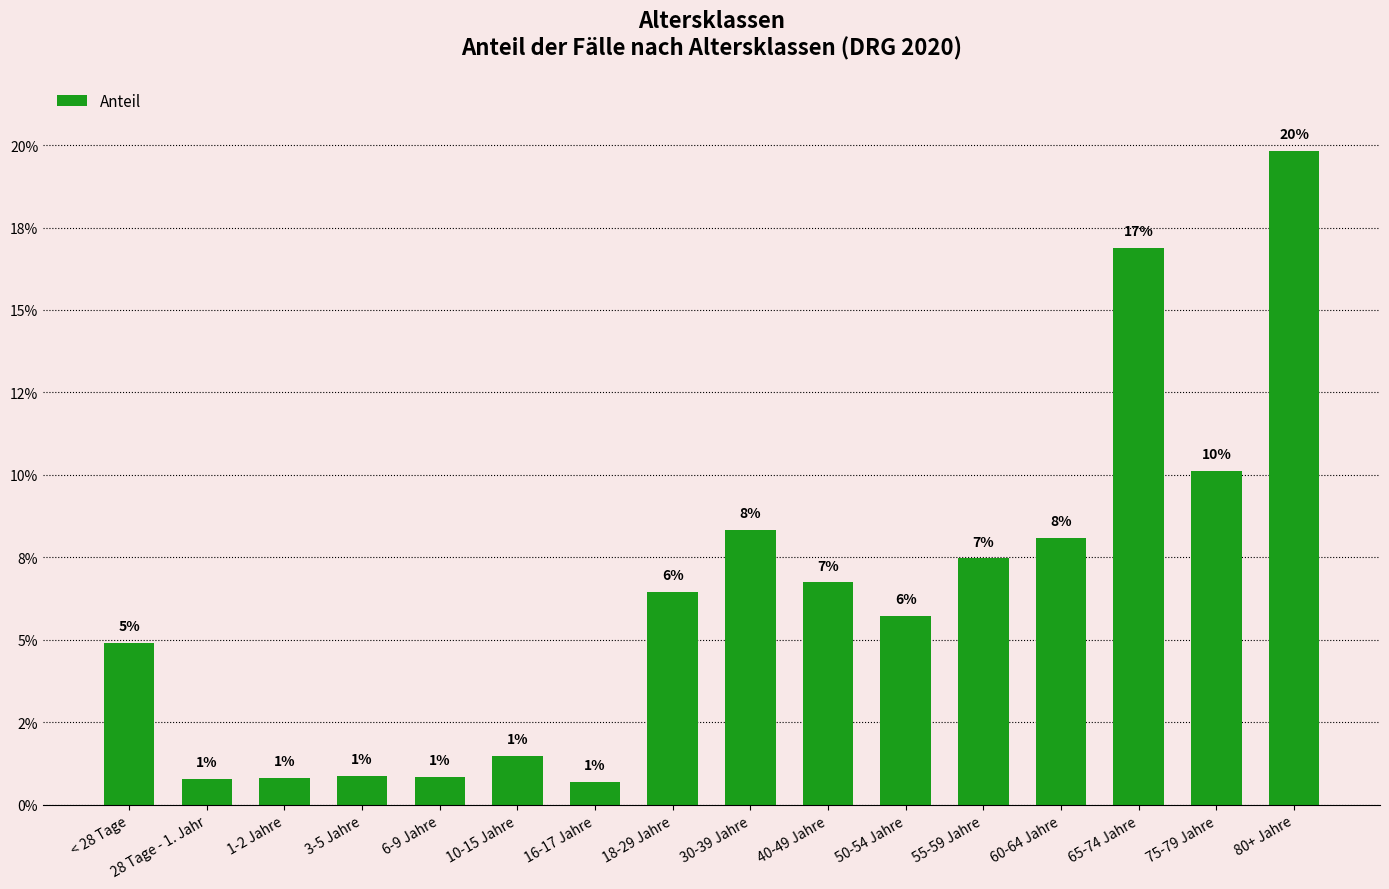

Reading right to left, transcribe all the data shown in this chart.

80+ Jahre=0.2	75-79 Jahre=0.1	65-74 Jahre=0.2	60-64 Jahre=0.1	55-59 Jahre=0.1	50-54 Jahre=0.1	40-49 Jahre=0.1	30-39 Jahre=0.1	18-29 Jahre=0.1	16-17 Jahre=0.0	10-15 Jahre=0.0	6-9 Jahre=0.0	3-5 Jahre=0.0	1-2 Jahre=0.0	28 Tage - 1. Jahr=0.0	< 28 Tage=0.0